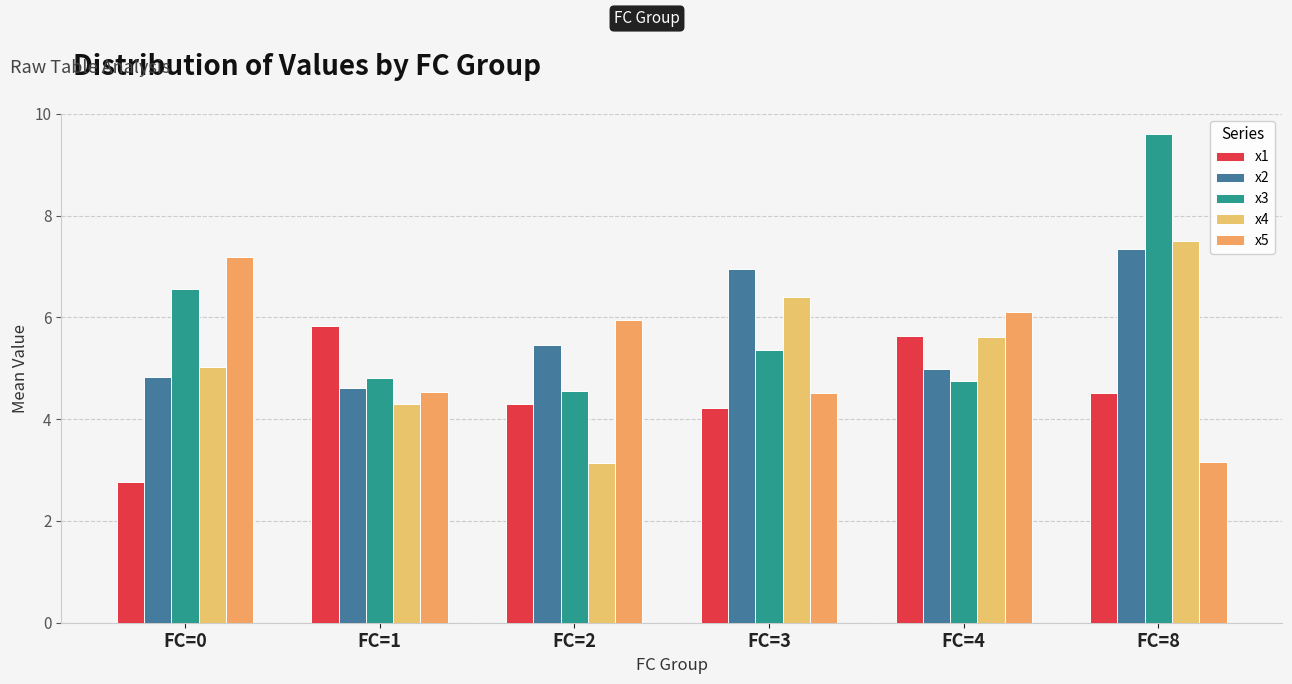

Reading left to right, extract all data points from this chart.

x1: FC=0=2.8	FC=1=5.8	FC=2=4.3	FC=3=4.2	FC=4=5.6	FC=8=4.5
x2: FC=0=4.8	FC=1=4.6	FC=2=5.5	FC=3=7.0	FC=4=5.0	FC=8=7.3
x3: FC=0=6.5	FC=1=4.8	FC=2=4.6	FC=3=5.4	FC=4=4.7	FC=8=9.6
x4: FC=0=5.0	FC=1=4.3	FC=2=3.1	FC=3=6.4	FC=4=5.6	FC=8=7.5
x5: FC=0=7.2	FC=1=4.5	FC=2=6.0	FC=3=4.5	FC=4=6.1	FC=8=3.2